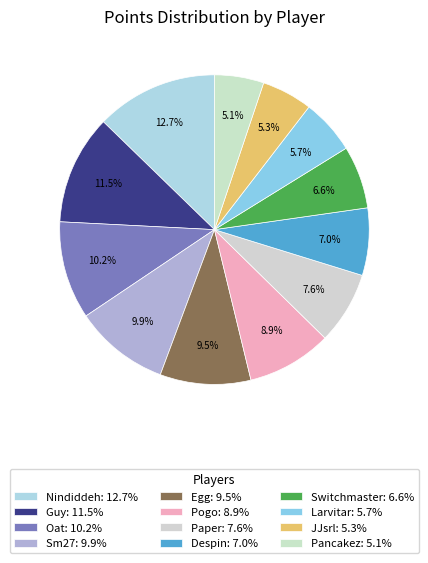

How many segments does this pie chart have?

12